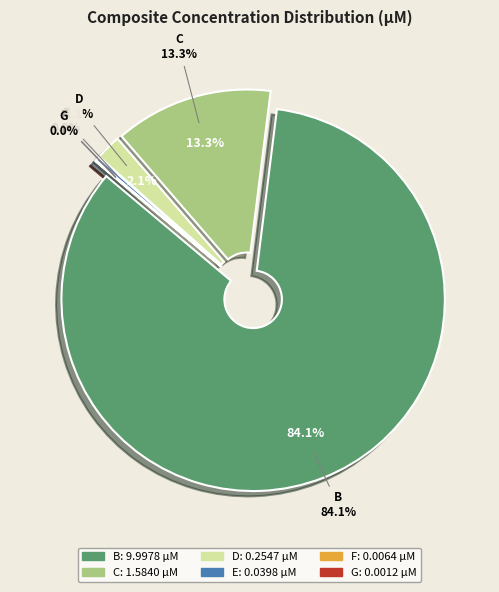

To the nearest percent, what is the difference between the B and F slice percentages?

84%